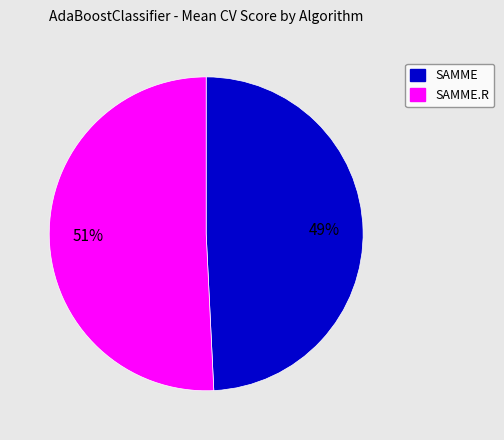

Is the sum of SAMME and SAMME.R greater than half?

Yes